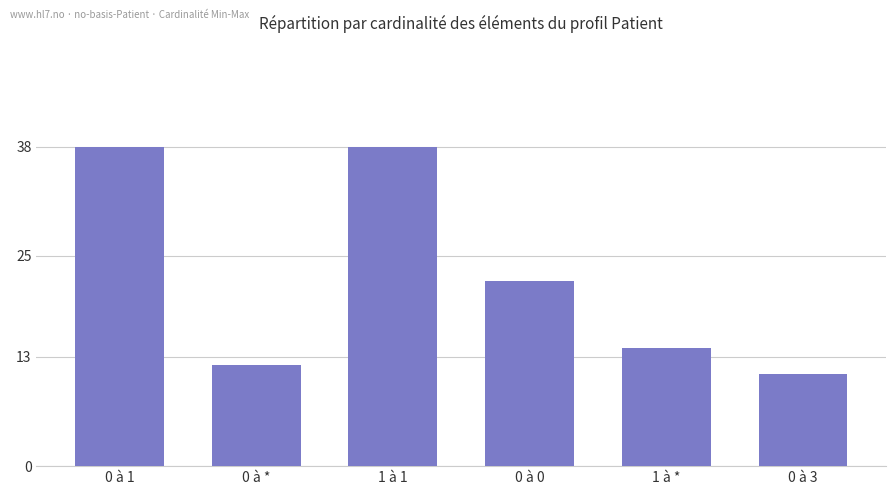

Which has a higher value, 1 à 1 or 1 à *?

1 à 1